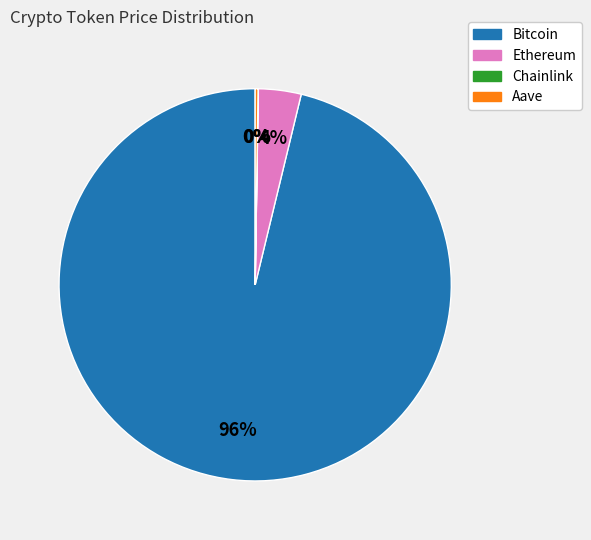

To the nearest percent, what is the average slice percentage?

25%